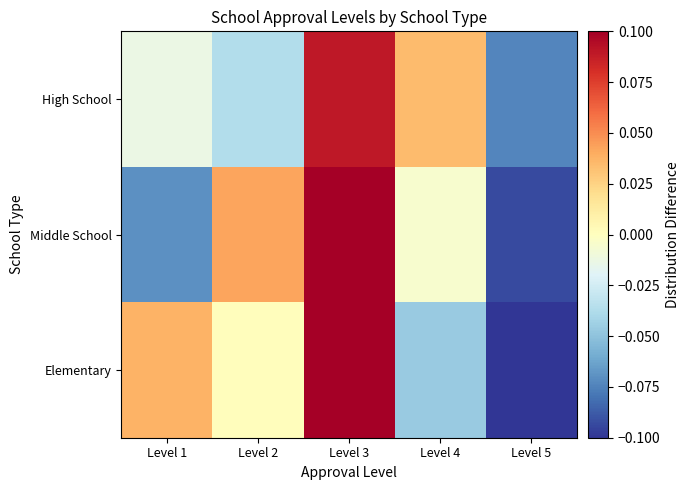

Count the number of categories in the chart.

5